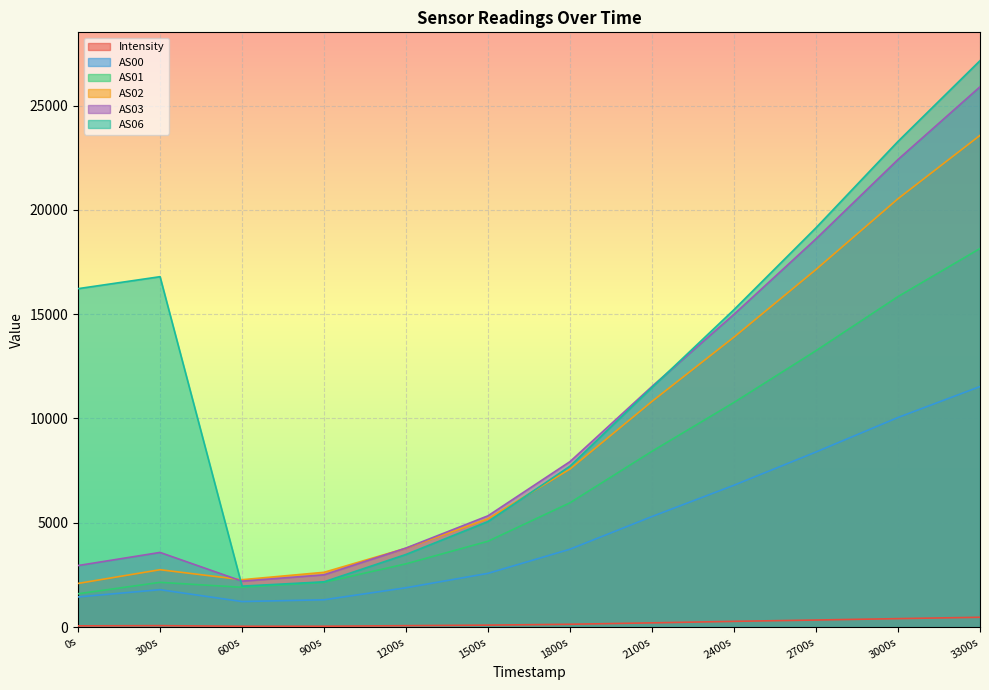

Where is AS03 nearest to the value 14050?

2400s